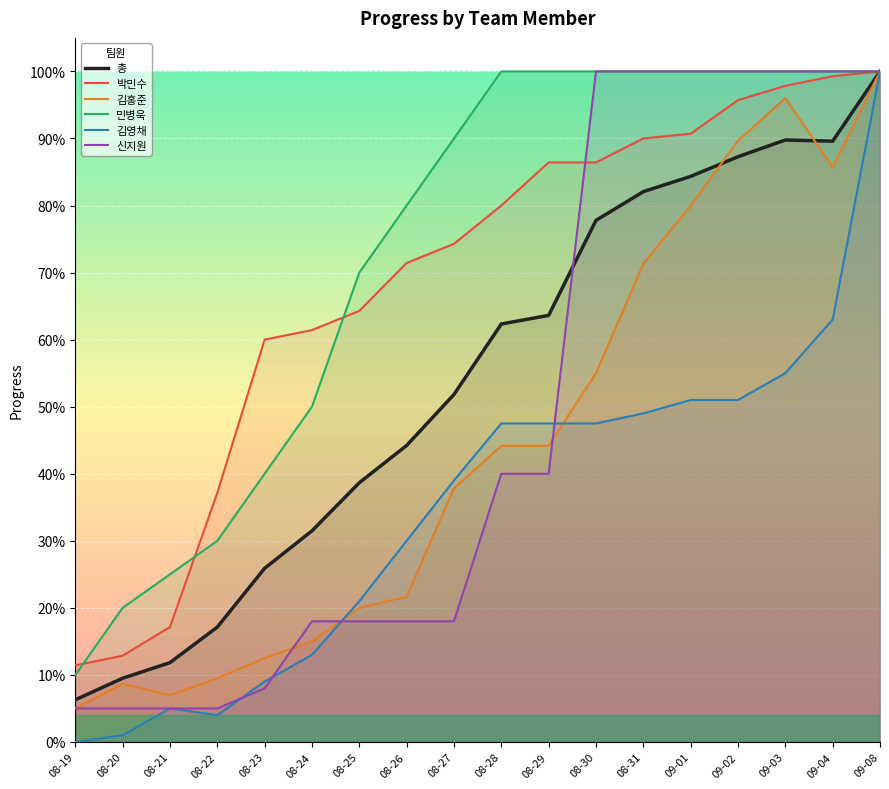

List the labels in order of 김영채 value, smallest first.

08-19, 08-20, 08-22, 08-21, 08-23, 08-24, 08-25, 08-26, 08-27, 08-28, 08-29, 08-30, 08-31, 09-01, 09-02, 09-03, 09-04, 09-08